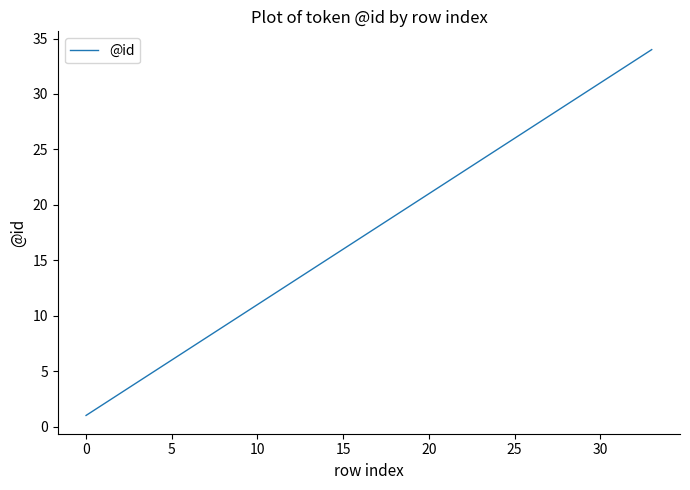

How many series are shown in this chart?

1